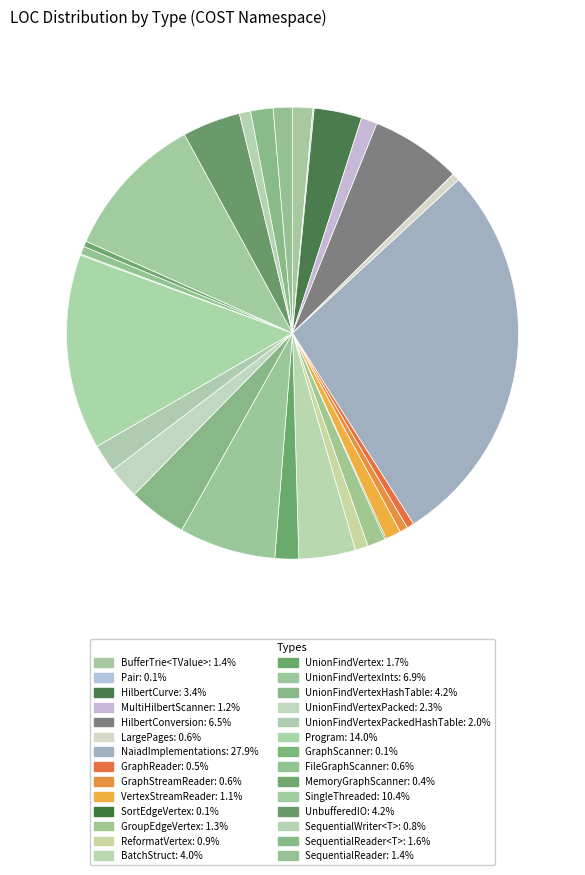

How many segments does this pie chart have?

28